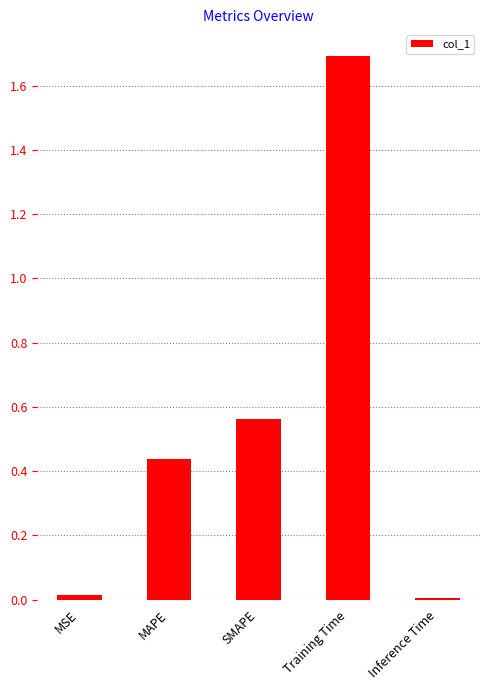

At which category does the chart reach its peak across all series?

Training Time